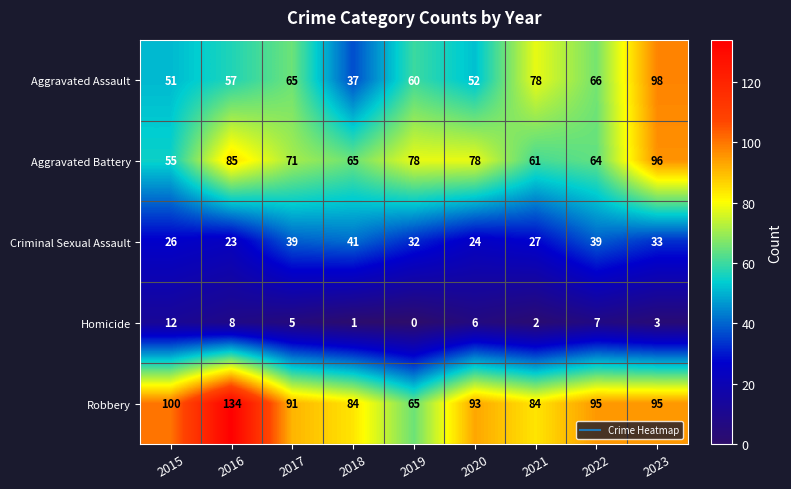

List the series in order of their peak value, highest first.

Robbery, Aggravated Assault, Aggravated Battery, Criminal Sexual Assault, Homicide